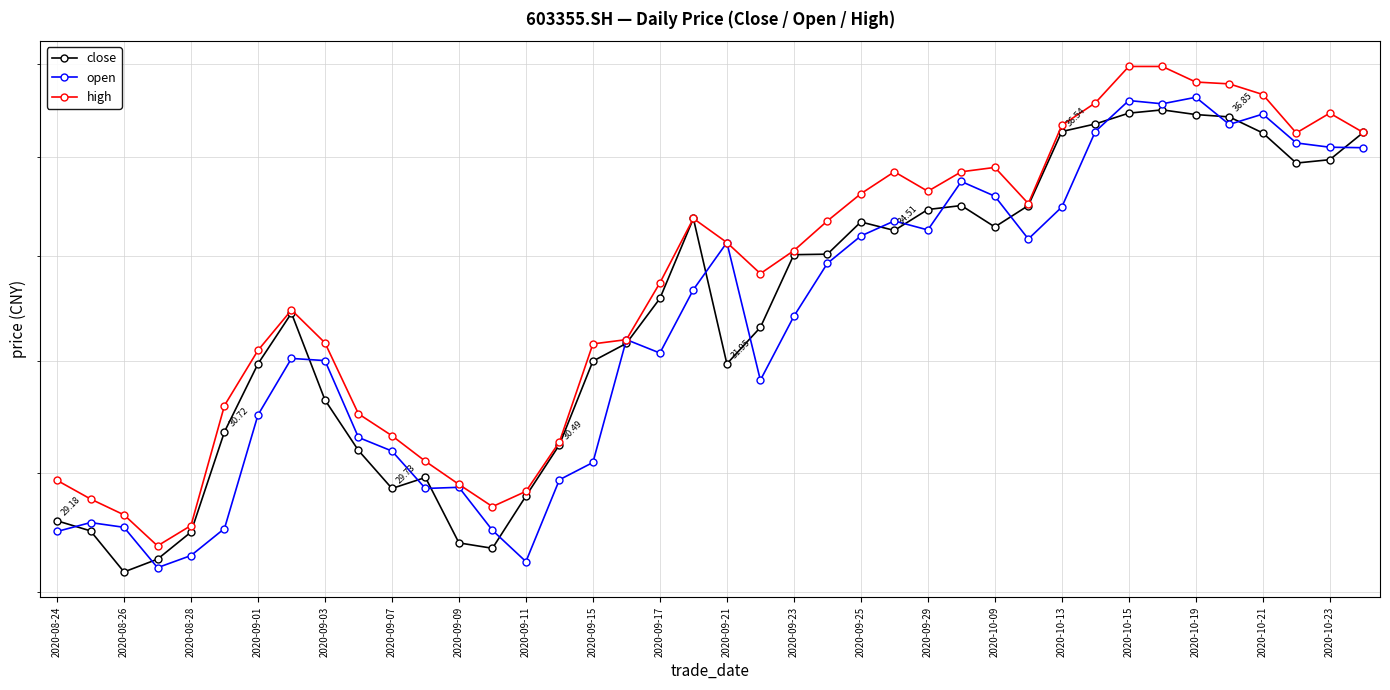

True or false: high has more than 0 interior local peaks.

True